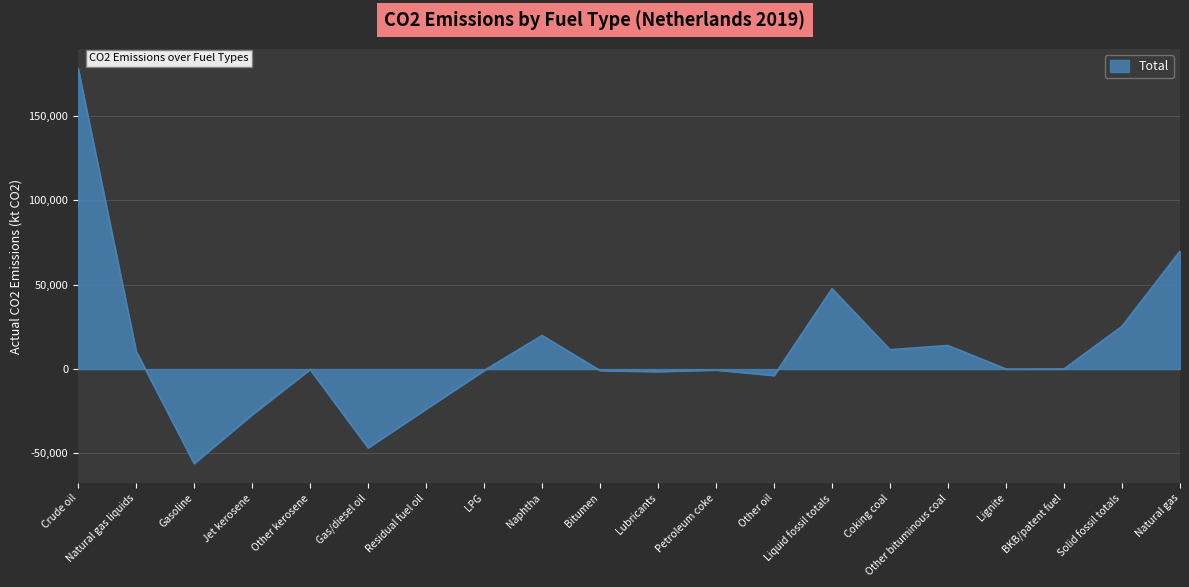

Is it true that the value at Naphtha is 33636.3?

False